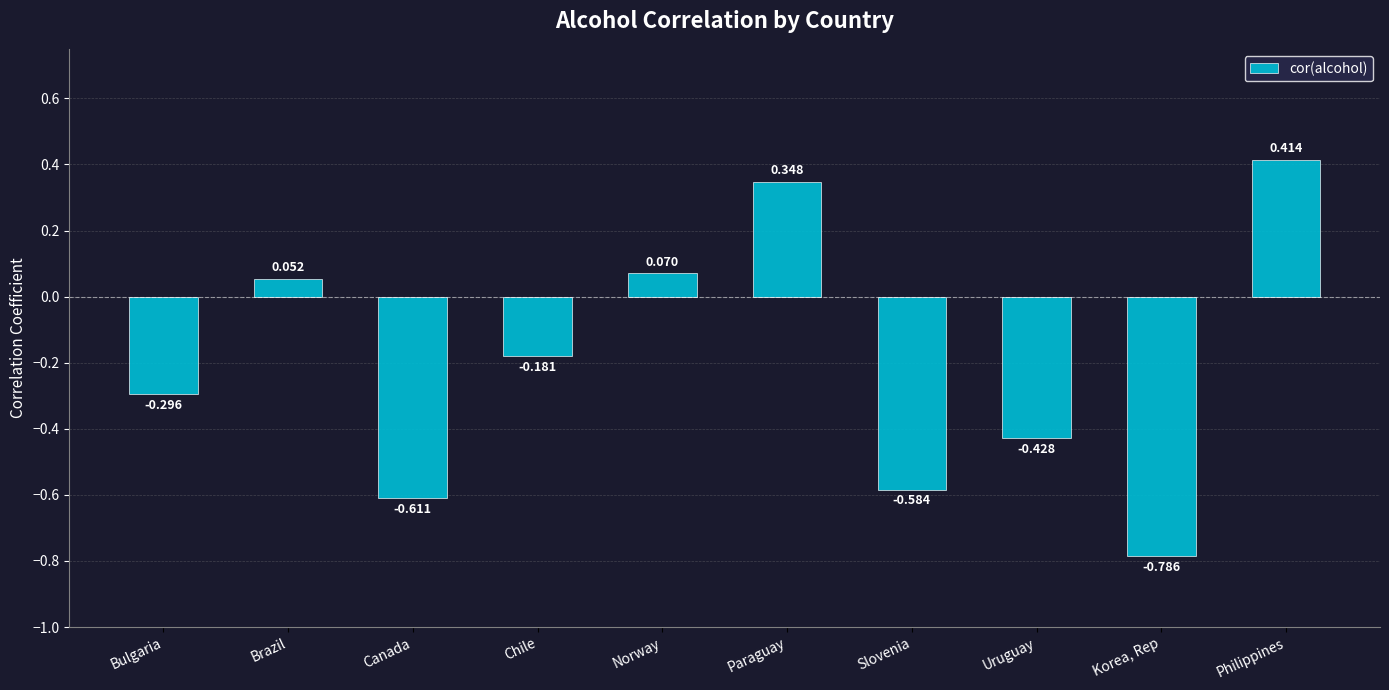

List the labels in order of value, smallest first.

Korea, Rep, Canada, Slovenia, Uruguay, Bulgaria, Chile, Brazil, Norway, Paraguay, Philippines